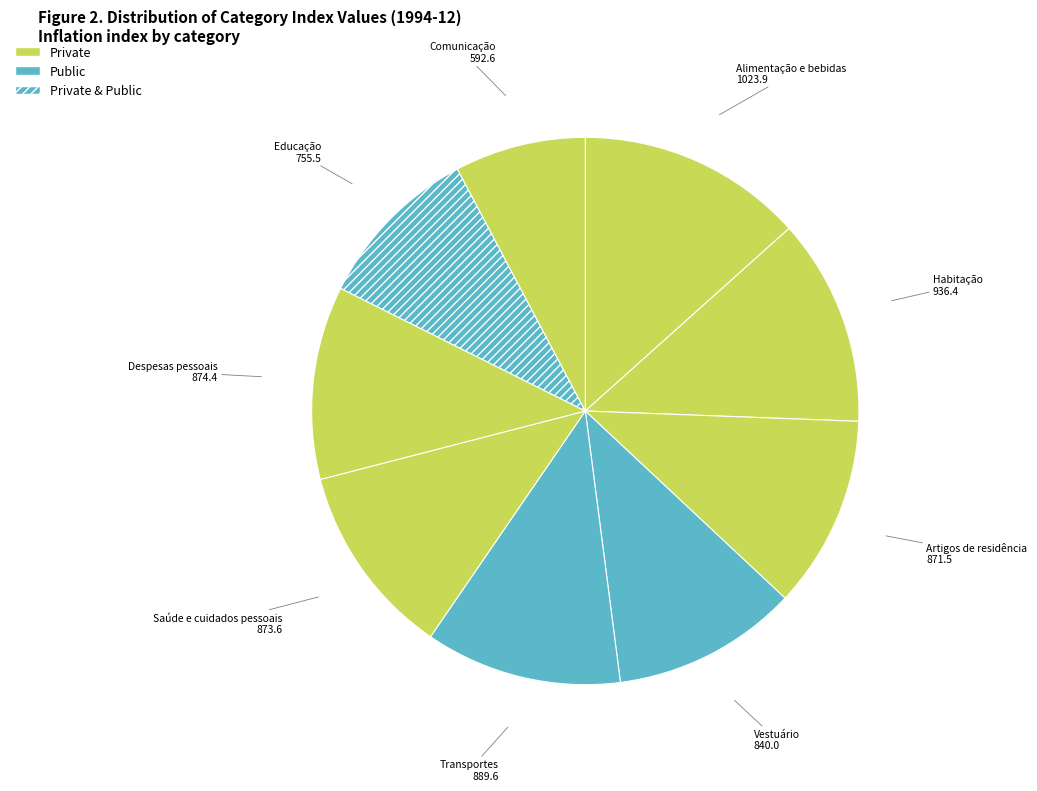

How many slices are in this pie chart?

9